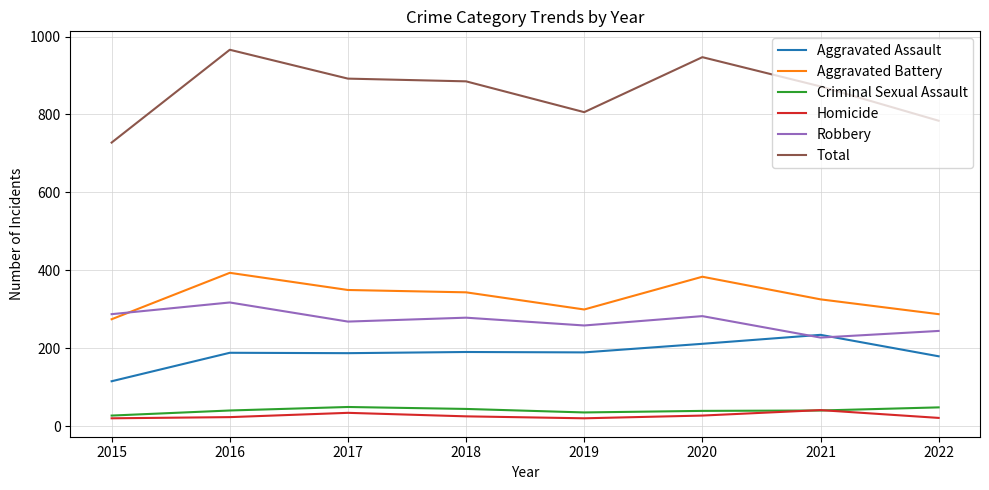

True or false: Robbery and Criminal Sexual Assault cross at least once.

False